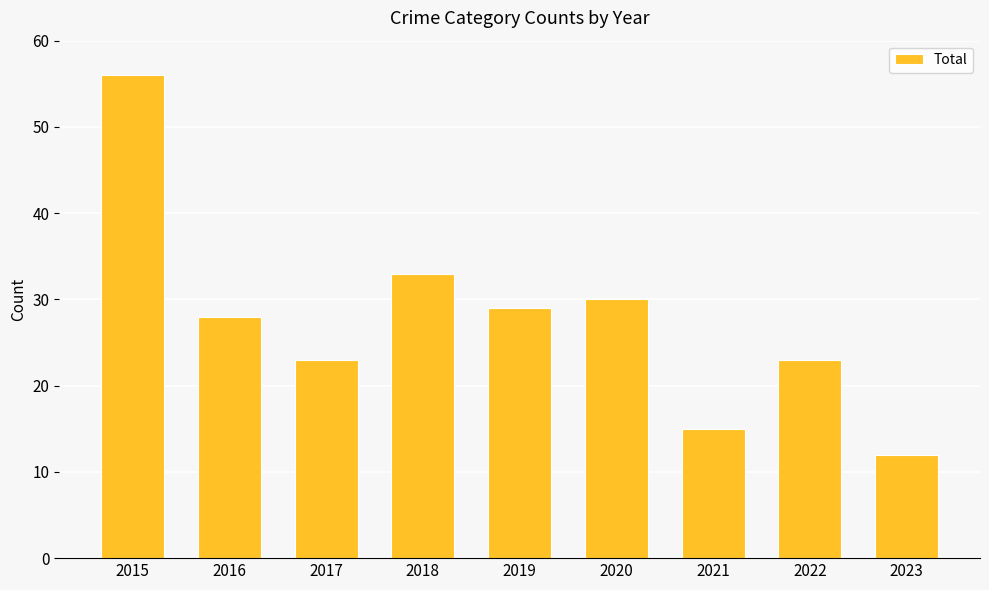

The value at 2021 is 15. True or false?

True